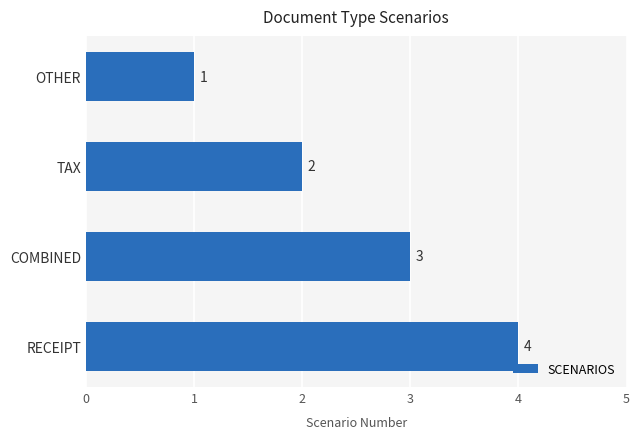

List the labels in order of value, smallest first.

OTHER, TAX, COMBINED, RECEIPT